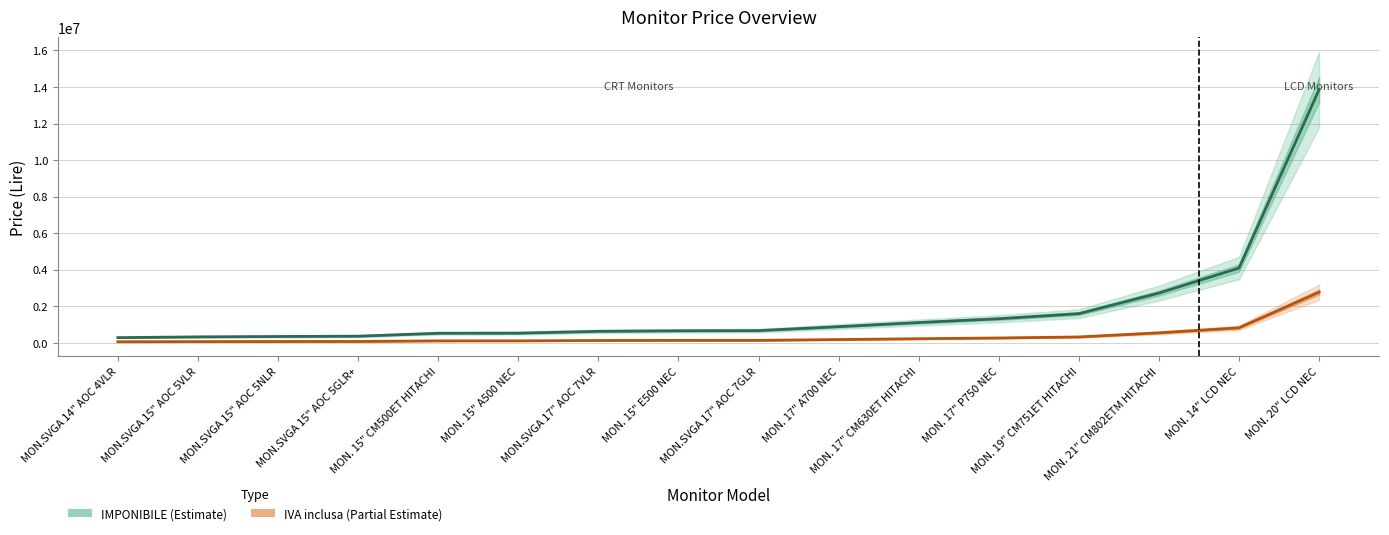

List the labels in order of IMPONIBILE (Estimate) value, smallest first.

MON.SVGA 14" AOC 4VLR, MON.SVGA 15" AOC 5VLR, MON.SVGA 15" AOC 5NLR, MON.SVGA 15" AOC 5GLR+, MON. 15" CM500ET HITACHI, MON. 15" A500 NEC, MON.SVGA 17" AOC 7VLR, MON. 15" E500 NEC, MON.SVGA 17" AOC 7GLR, MON. 17" A700 NEC, MON. 17" CM630ET HITACHI, MON. 17" P750 NEC, MON. 19" CM751ET HITACHI, MON. 21" CM802ETM HITACHI, MON. 14" LCD NEC, MON. 20" LCD NEC